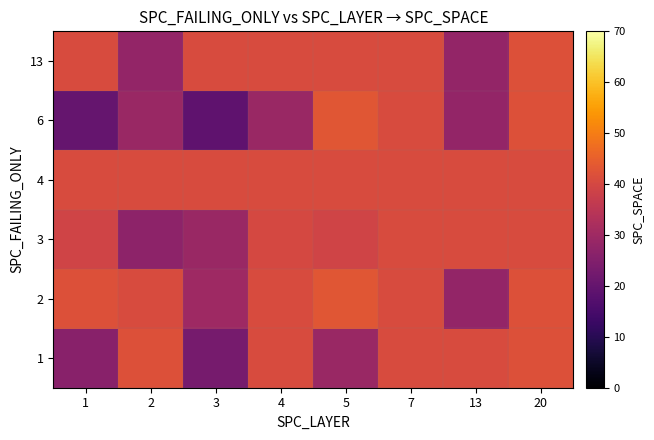

Which category has the highest value across all series?

5